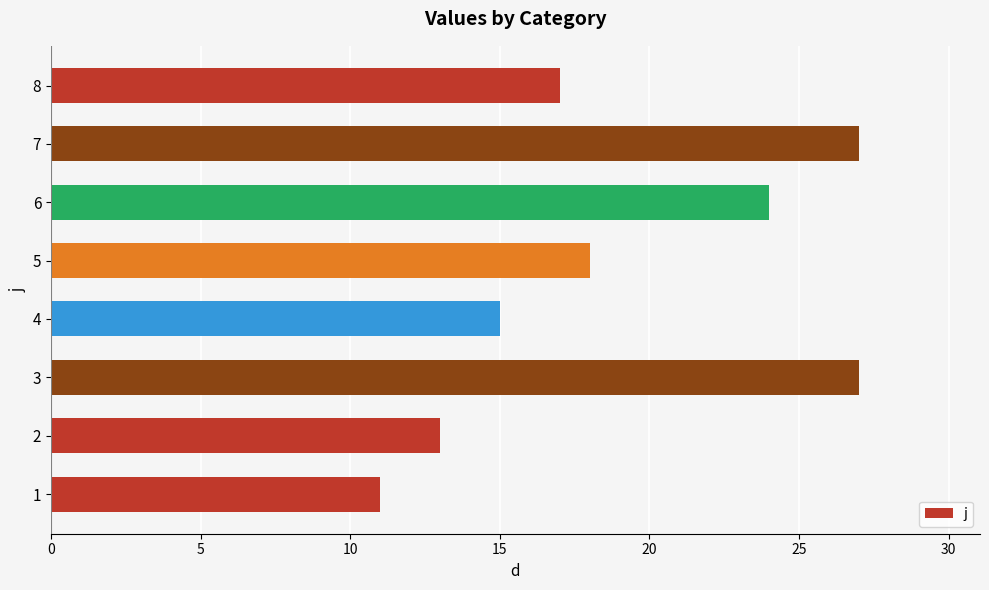

Which has a higher value, 8 or 4?

8